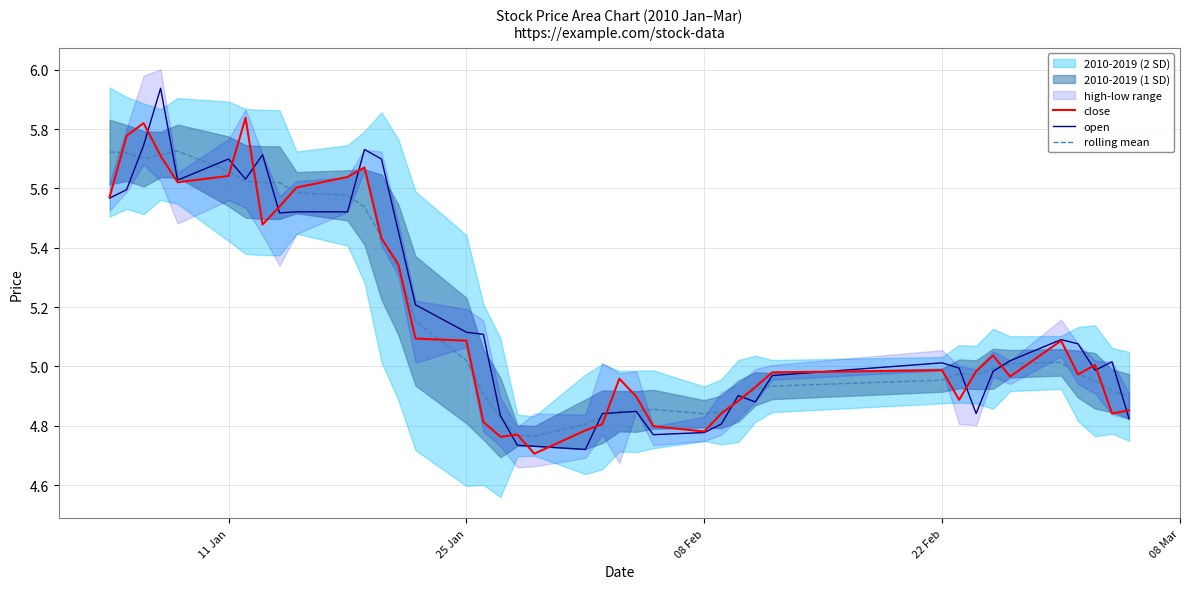

What is the smallest value displayed?

4.7